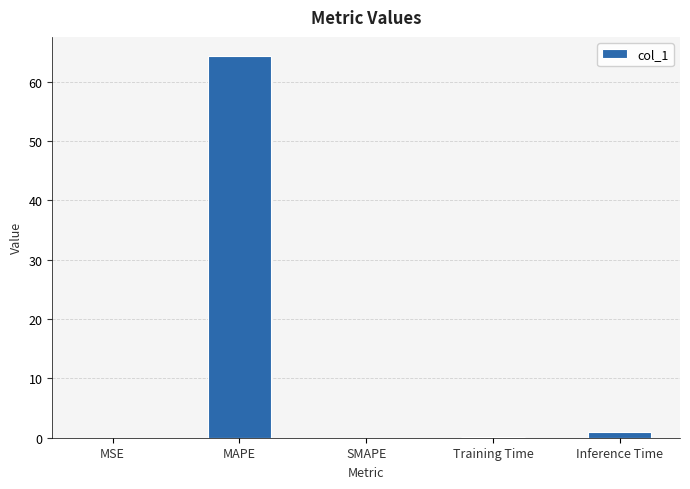

Does the chart contain stacked bars?

No